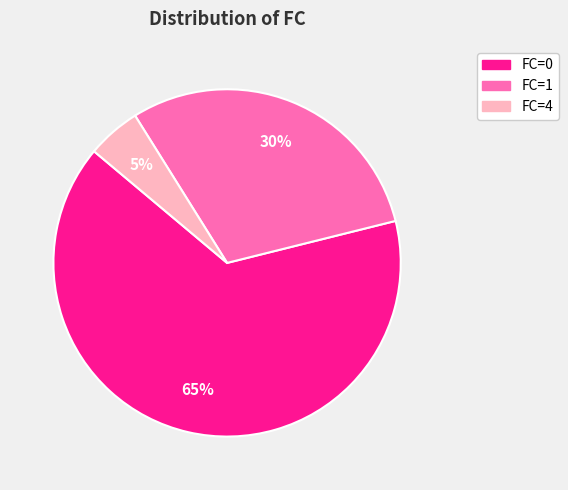

What percentage is the FC=0 slice, to the nearest percent?

65%